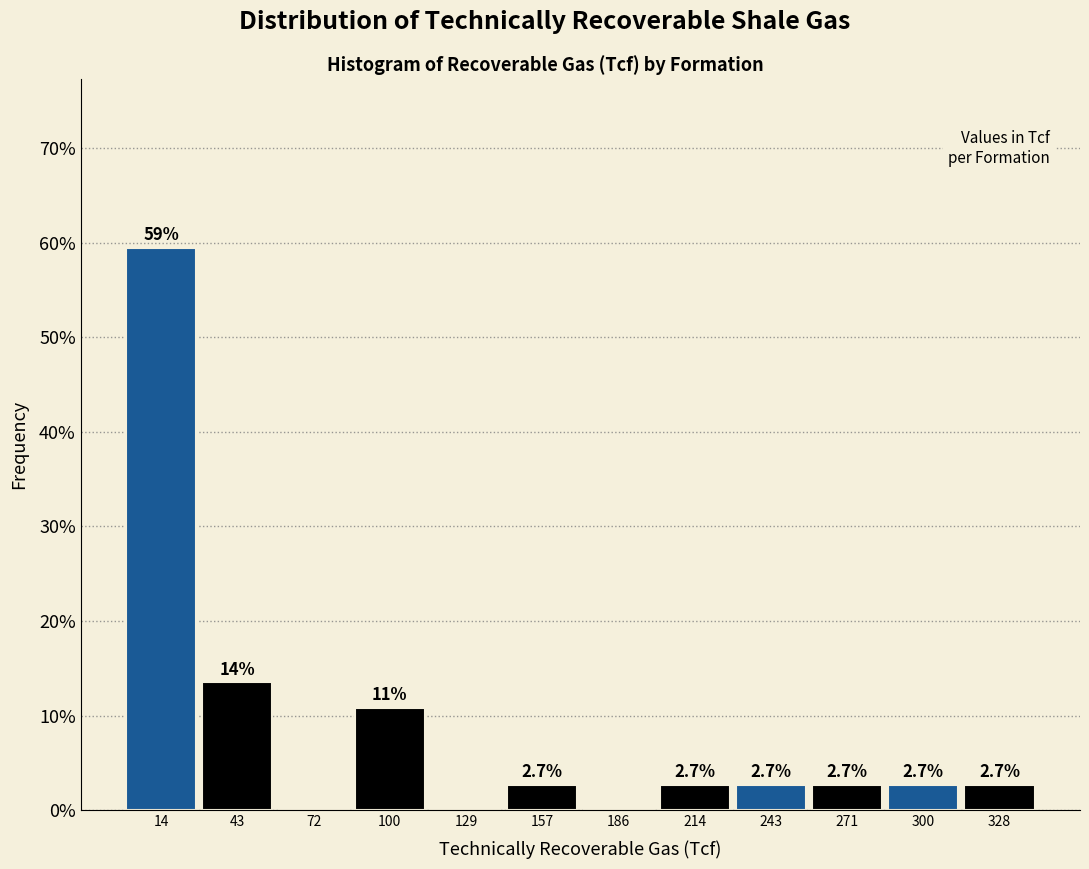

Over which range of the x-axis is the bar tallest?

0 to 30